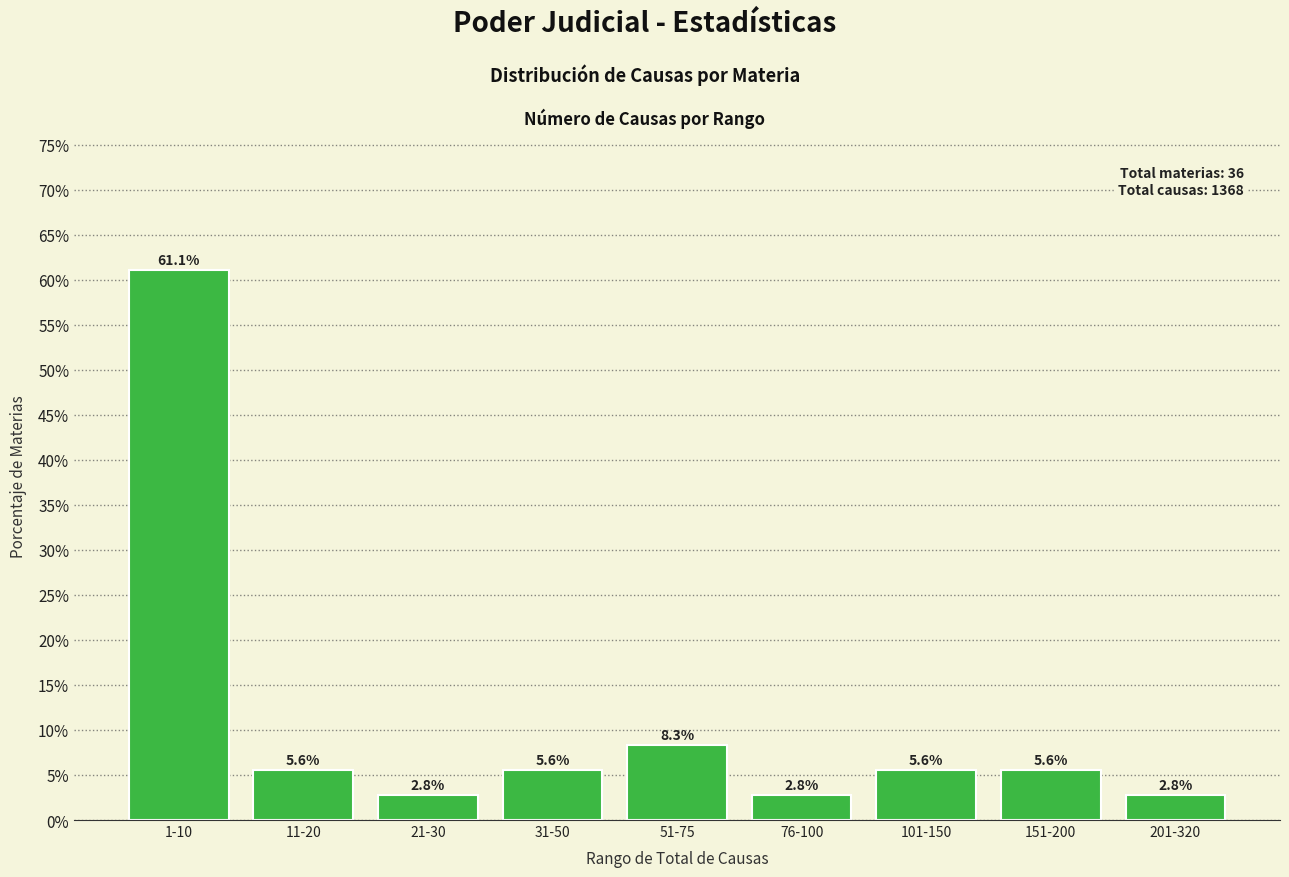

Reading right to left, transcribe all the data shown in this chart.

201-320=2.8	151-200=5.6	101-150=5.6	76-100=2.8	51-75=8.3	31-50=5.6	21-30=2.8	11-20=5.6	1-10=61.1